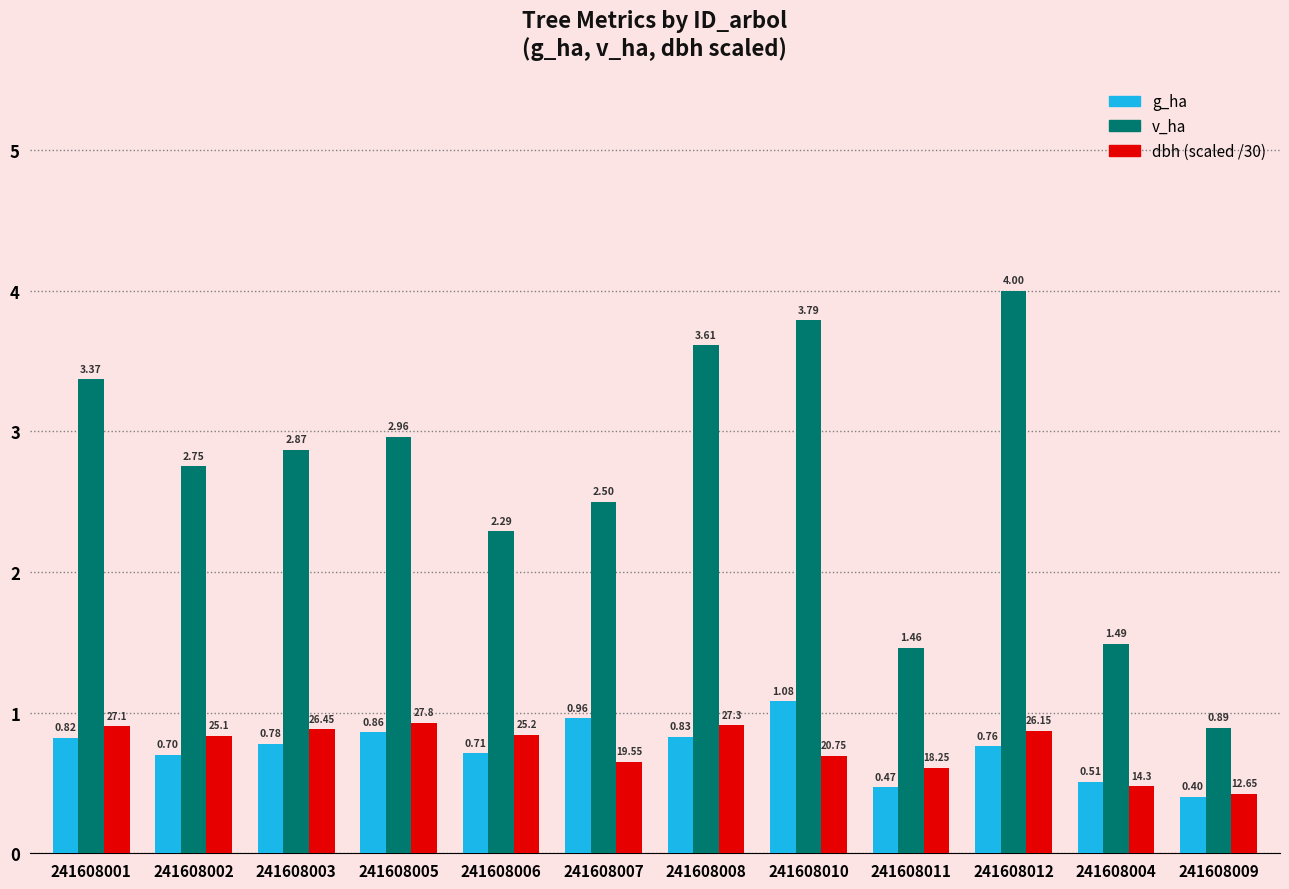

What is the lowest value of the g_ha series?

0.4